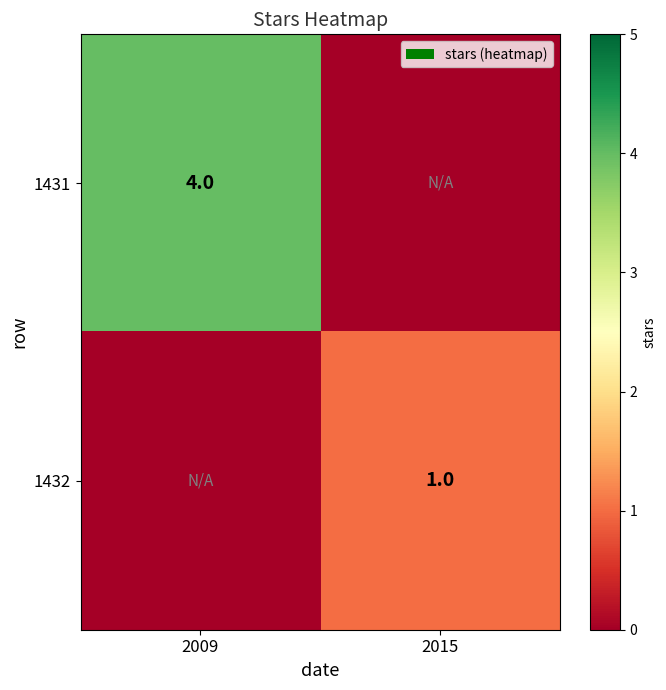

The value of 1432 at 2015 is 0. True or false?

False